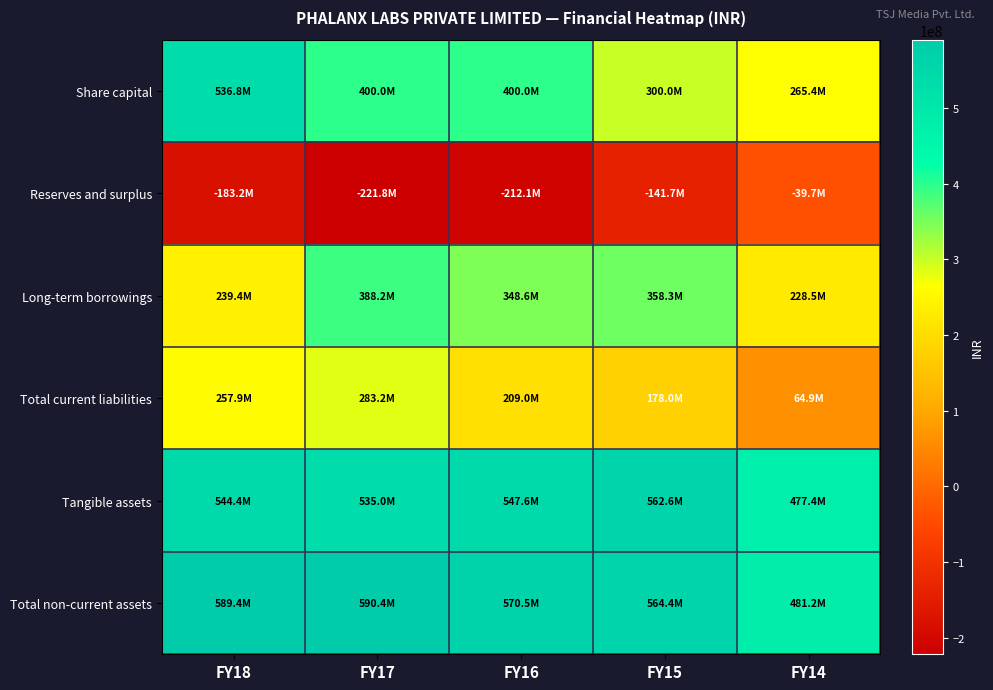

Reading left to right, what are all the values shown in this chart?

Share capital: FY18=536799000	FY17=400000000	FY16=400000000	FY15=300000000	FY14=265400000
Reserves and surplus: FY18=-183192795	FY17=-221757904	FY16=-212119573	FY15=-141667078	FY14=-39694283
Long-term borrowings: FY18=239422797	FY17=388197512	FY16=348575278	FY15=358302728	FY14=228500000
Total current liabilities: FY18=257912941	FY17=283192069	FY16=208960424	FY15=178002420	FY14=64871320
Tangible assets: FY18=544362430	FY17=534951245	FY16=547619243	FY15=562620603	FY14=477441375
Total non-current assets: FY18=589399017	FY17=590385968	FY16=570502594	FY15=564389903	FY14=481200154